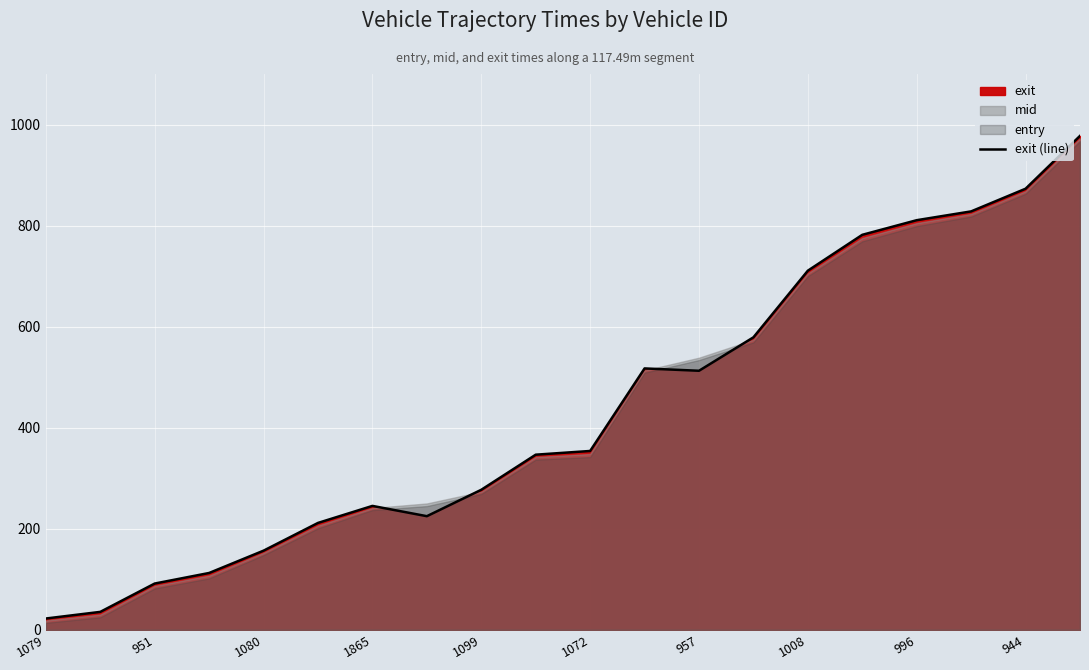

Is it true that exit (line) equals 473.3 at 1099?

False